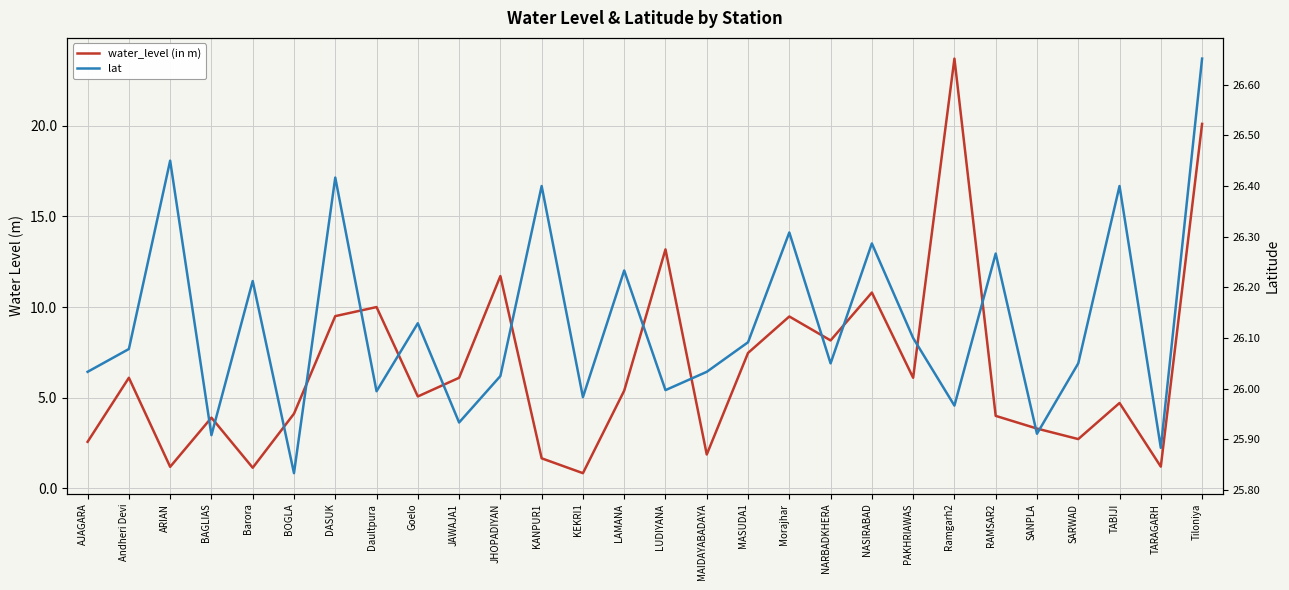

What is the label of the 26th point from the right?

ARIAN